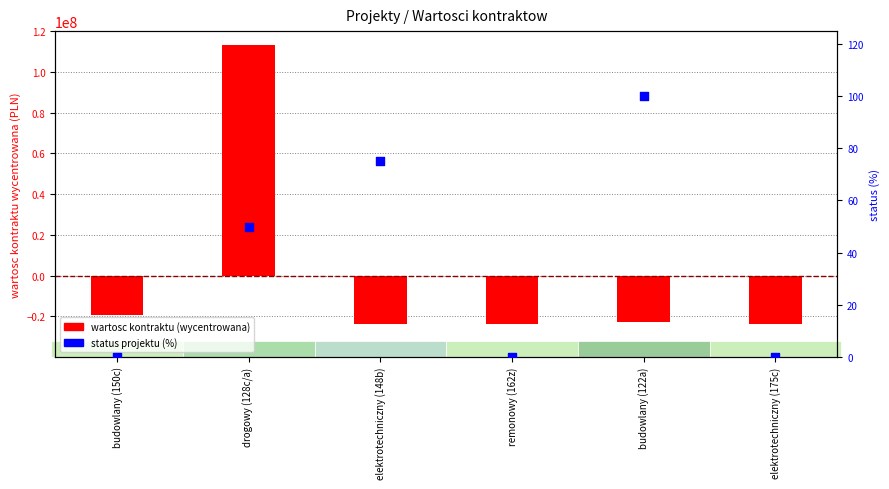

Is the value of status projektu (%) at elektrotechniczny (175c) greater than the value of wartosc kontraktu (wycentrowana) at drogowy (128c/a)?

No